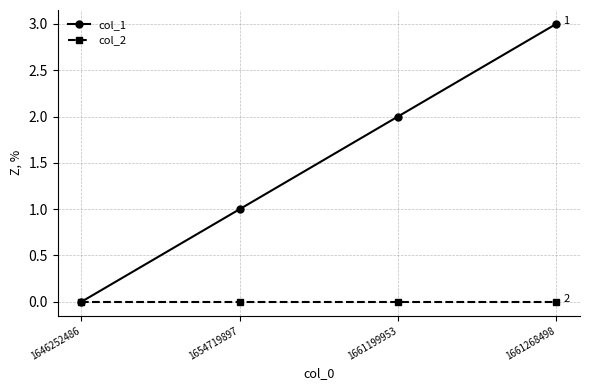

The col_1 series shows 0 at 1646252486. True or false?

True